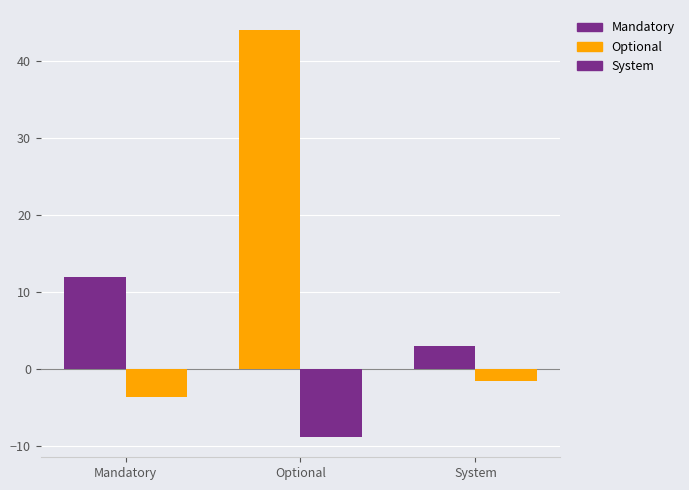

What position from the left is Mandatory?

1